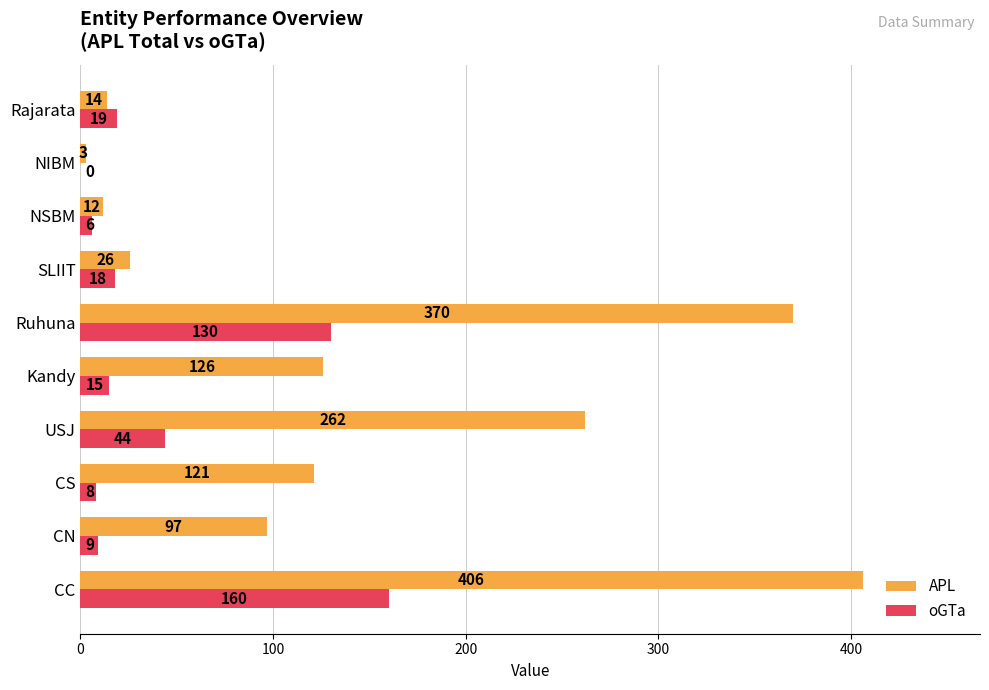

What is the sum of the oGTa values at NSBM and Ruhuna?

136